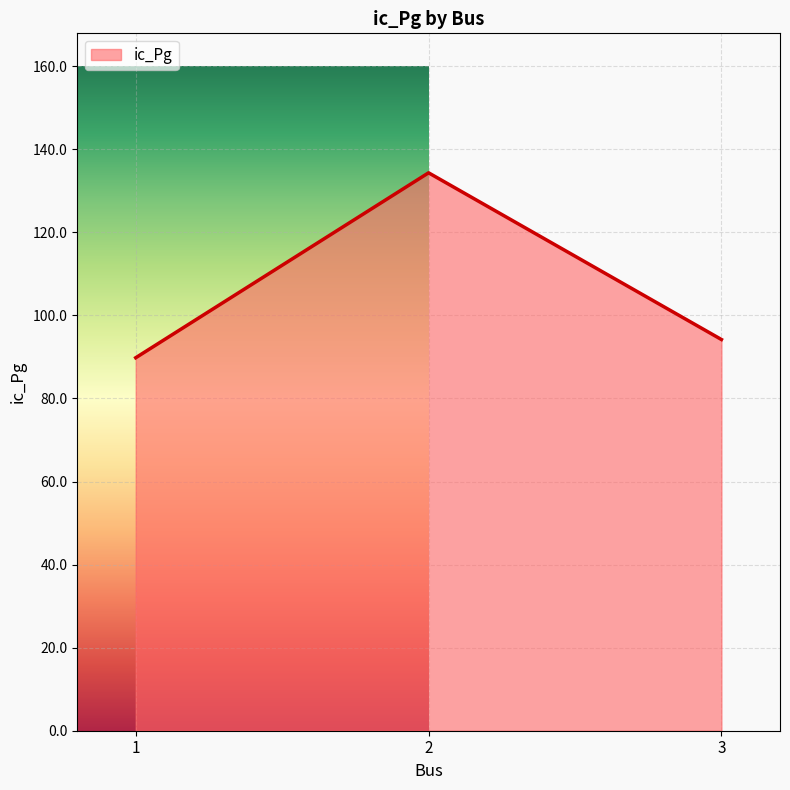

Which category has the highest value across all series?

2